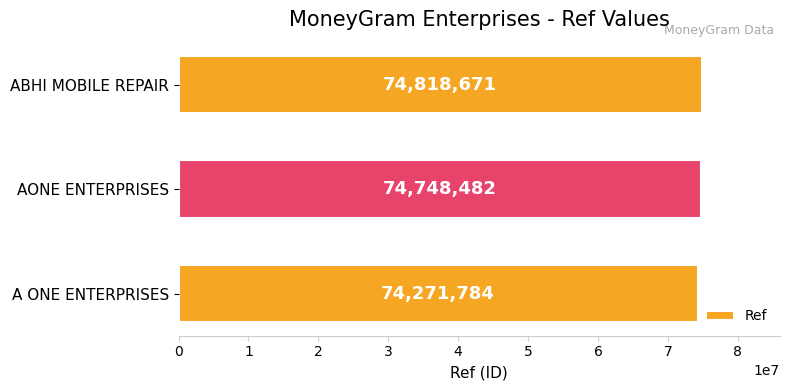

Is it true that the value at ABHI MOBILE REPAIR is 27411751?

False